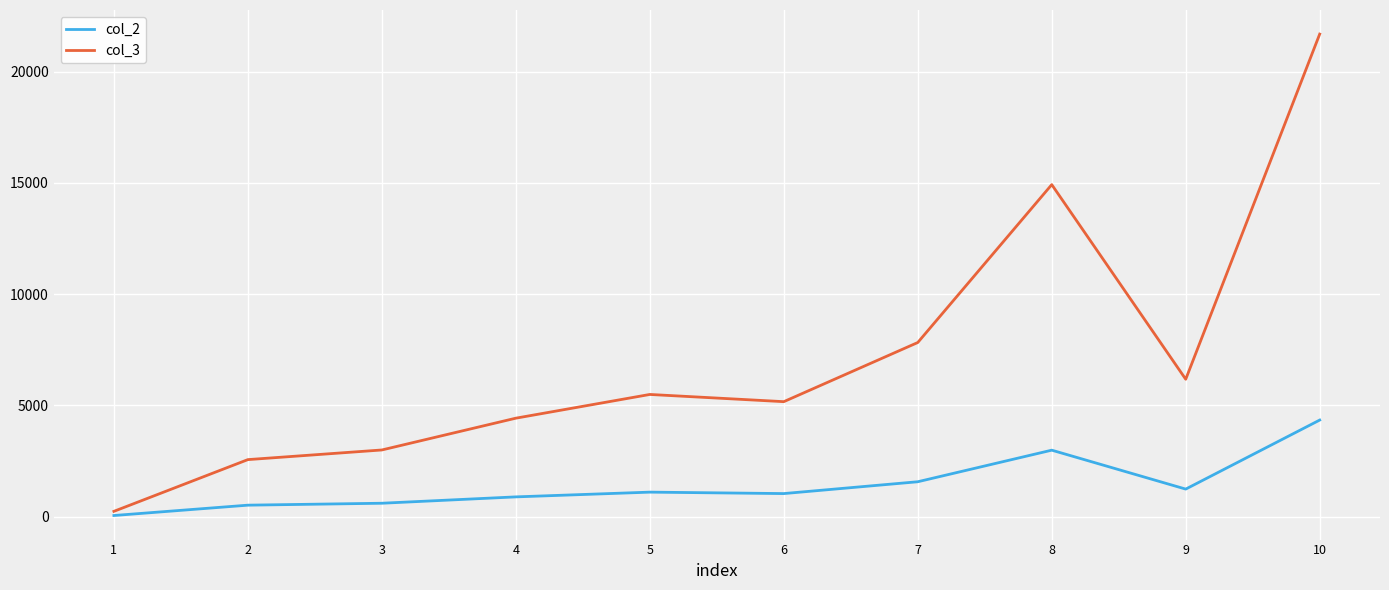

List the series in order of their peak value, highest first.

col_3, col_2